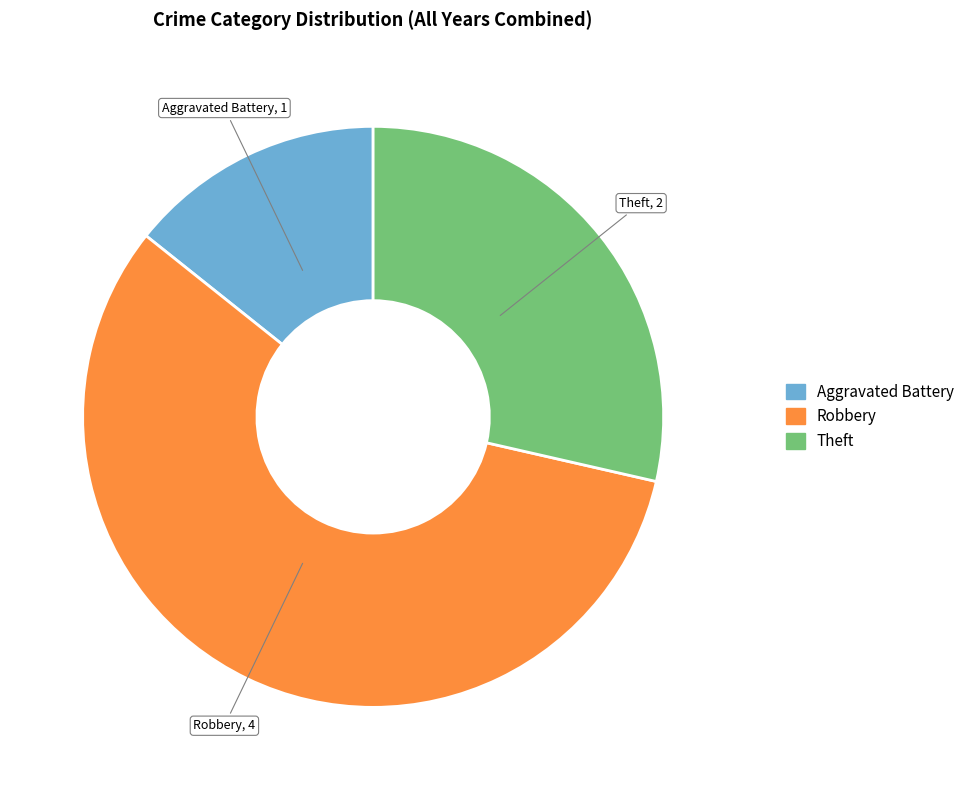

Is Robbery the majority of the pie?

Yes